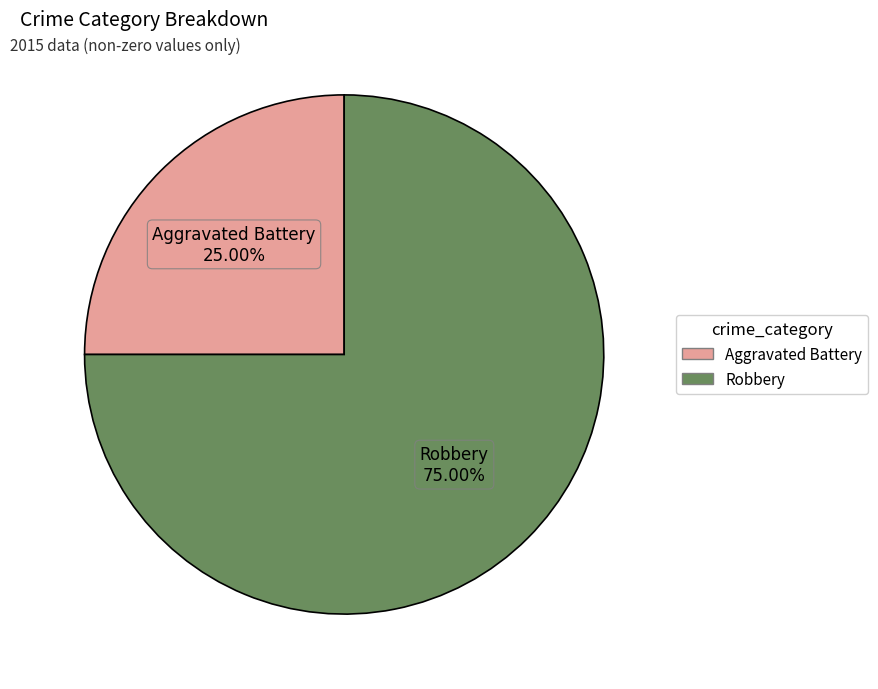

Which has a higher value, Aggravated Battery or Robbery?

Robbery